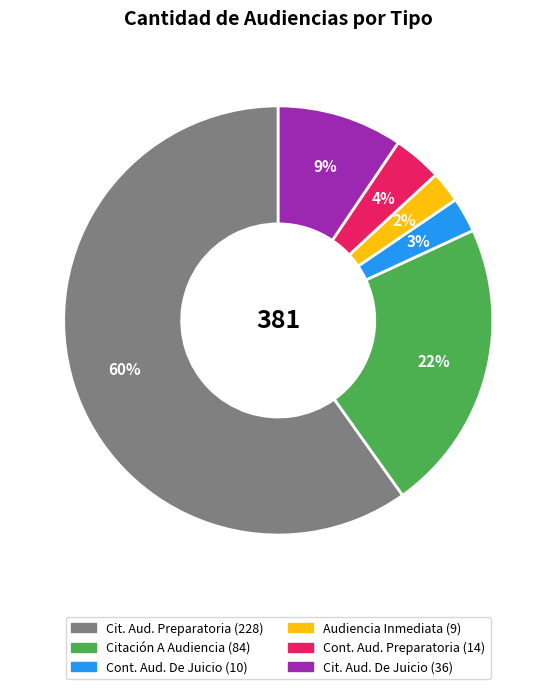

To the nearest percent, what is the average slice percentage?

17%